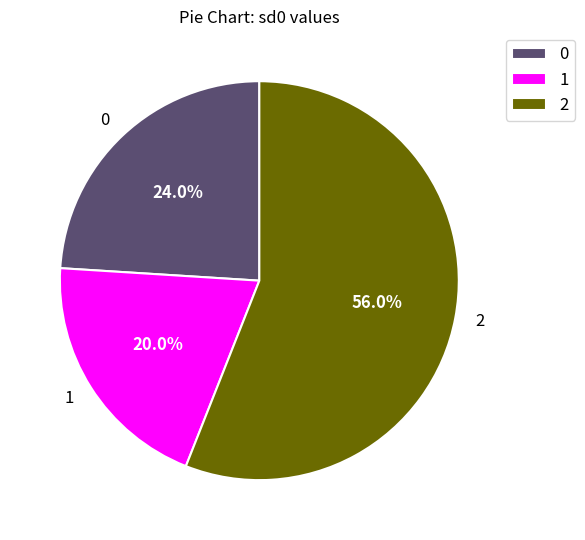

To the nearest percent, what portion does 1 represent?

20%